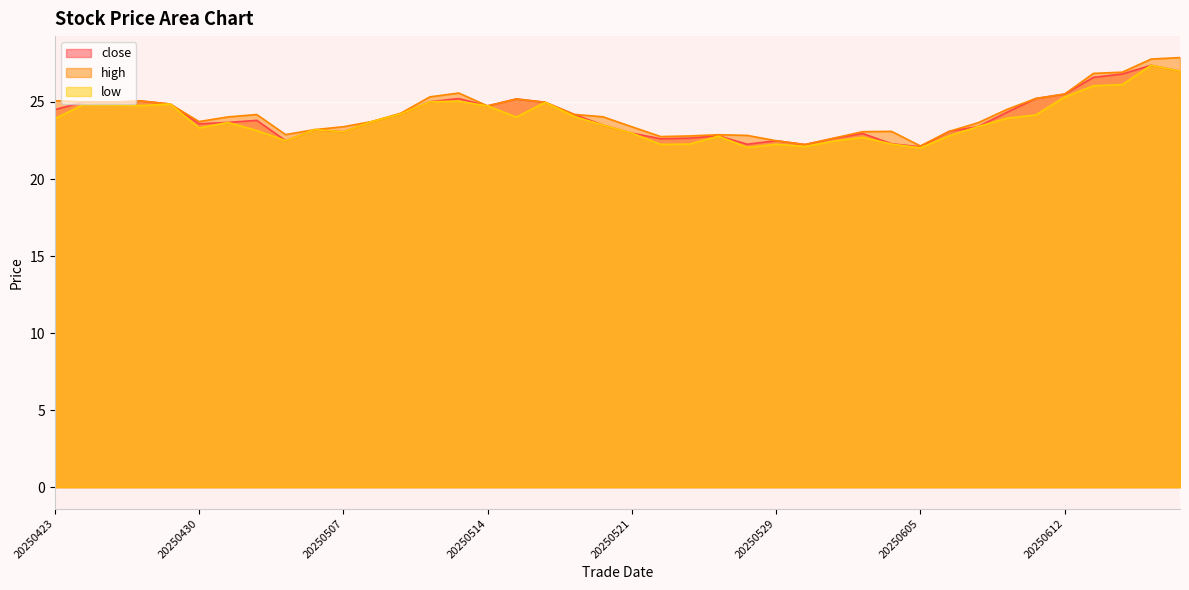

In high, how many points are higher than both neighbors (excluding endpoints)?

6